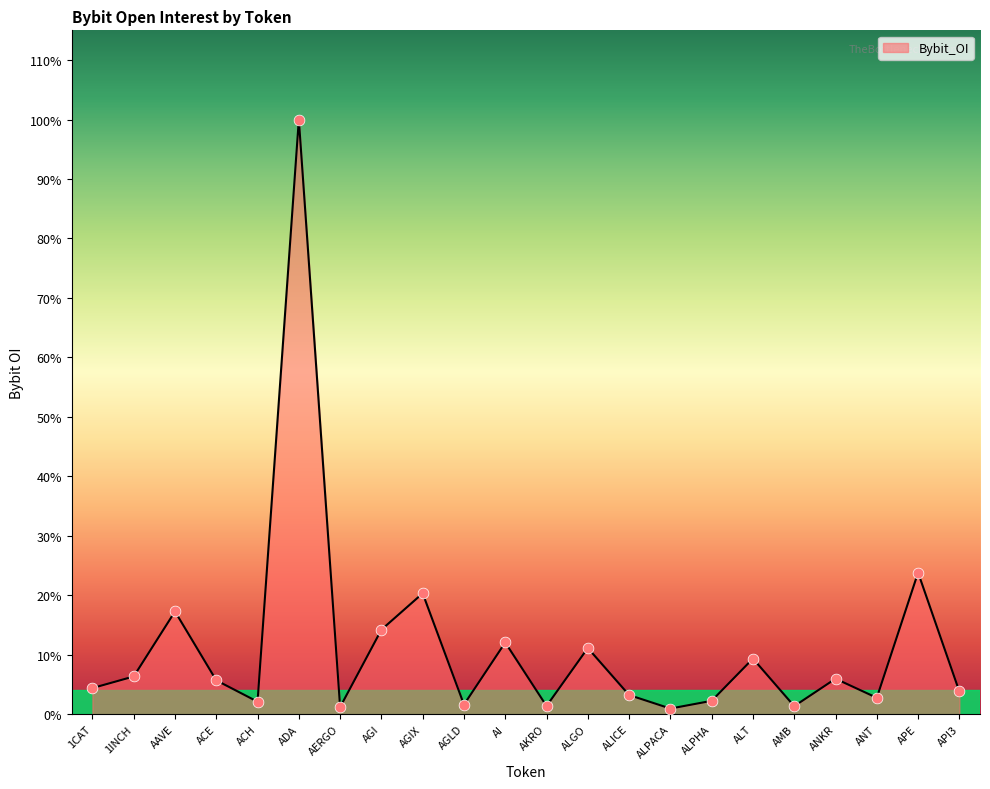

What is the ratio of the value at AGIX to the value at ALT?

2.2